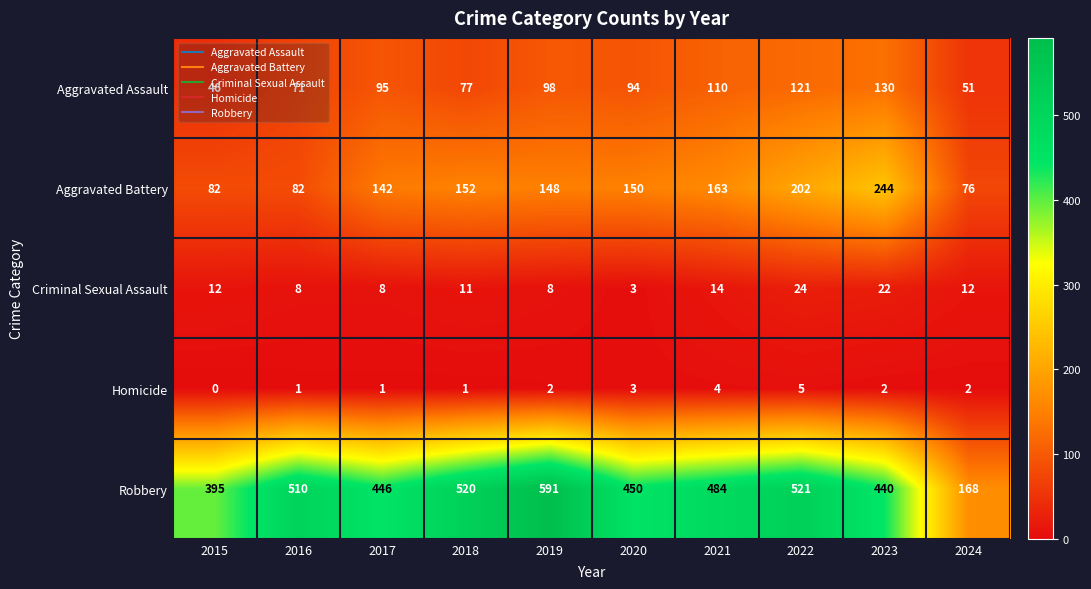

Where is Robbery nearest to the value 379?

2015